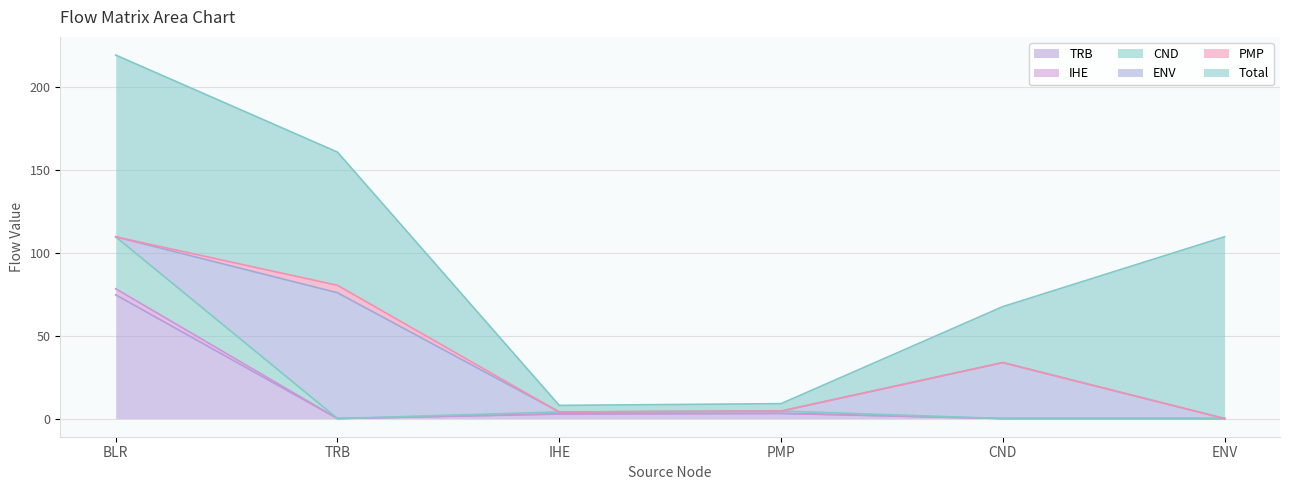

True or false: IHE and CND intersect in this chart.

False